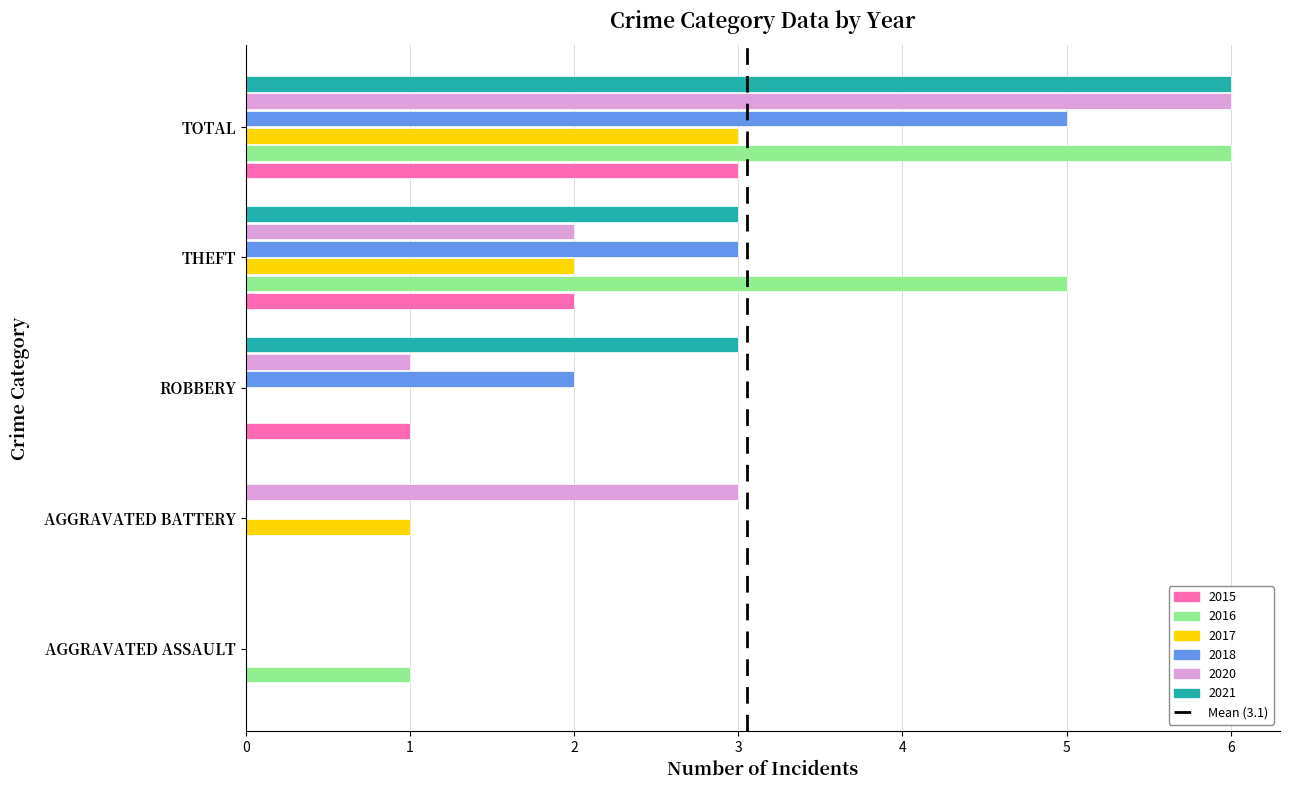

What is the greatest value displayed?

6